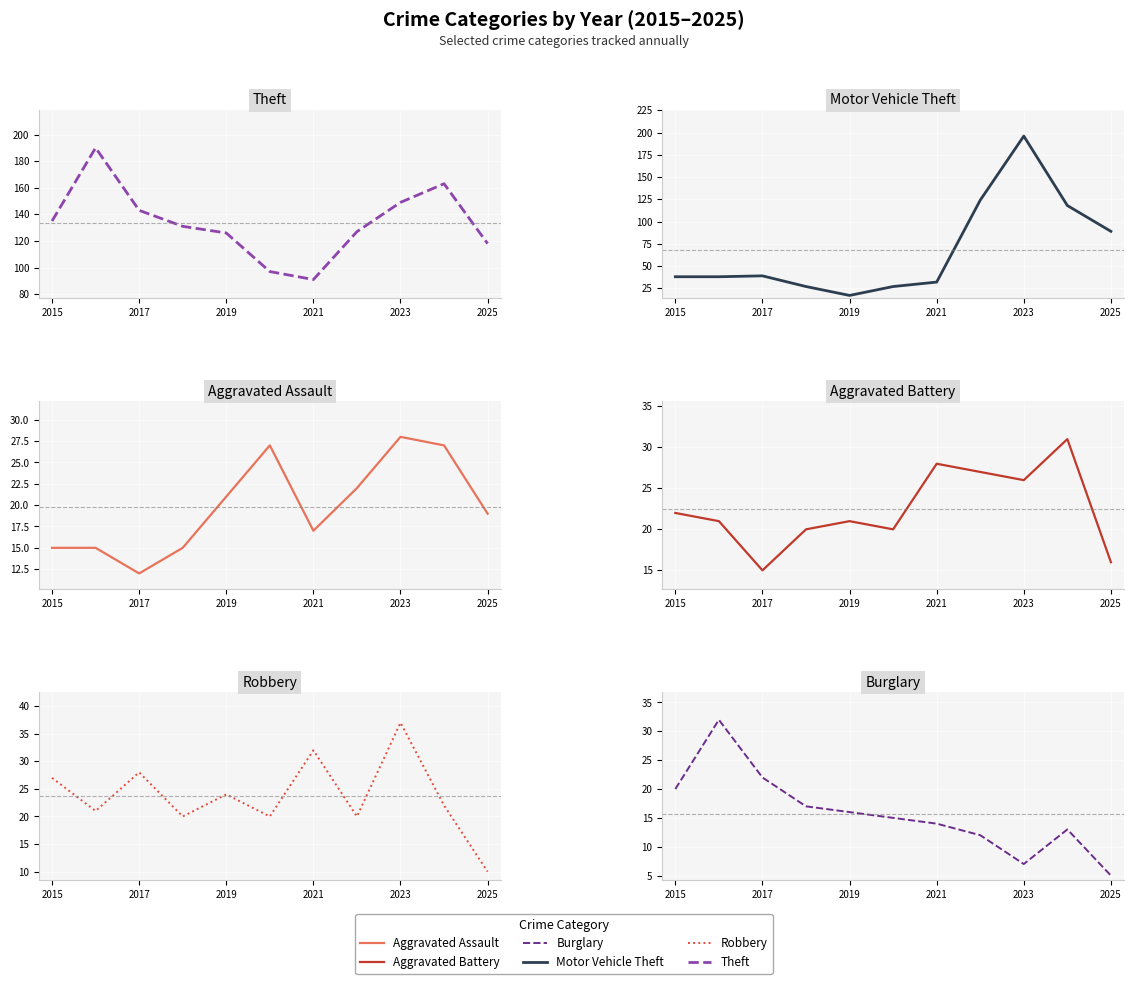

What is the total value across all series at 2015?

257